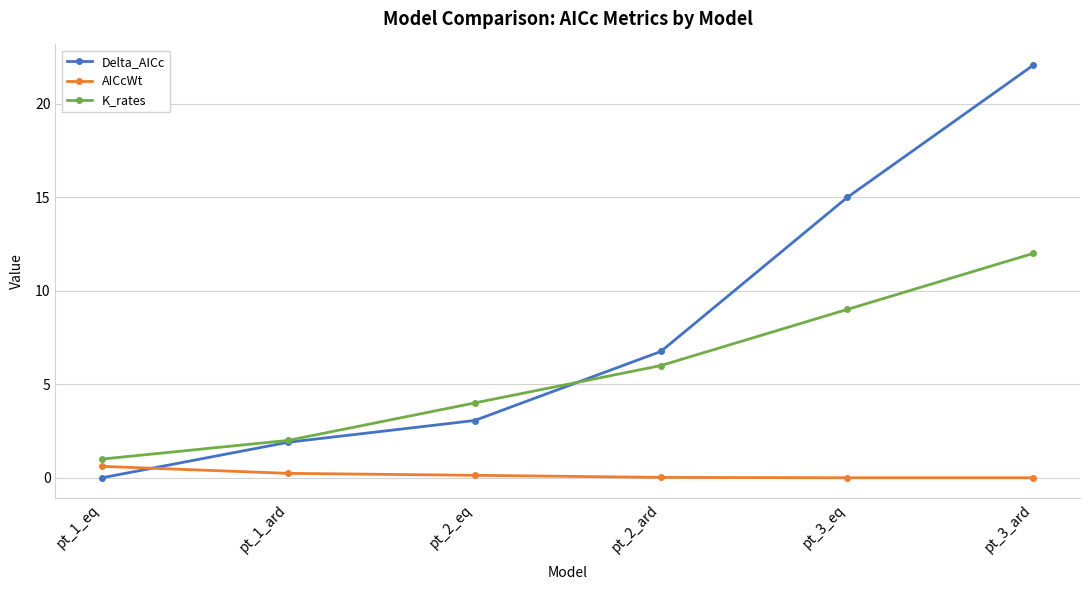

Does the chart have visible grid lines?

Yes